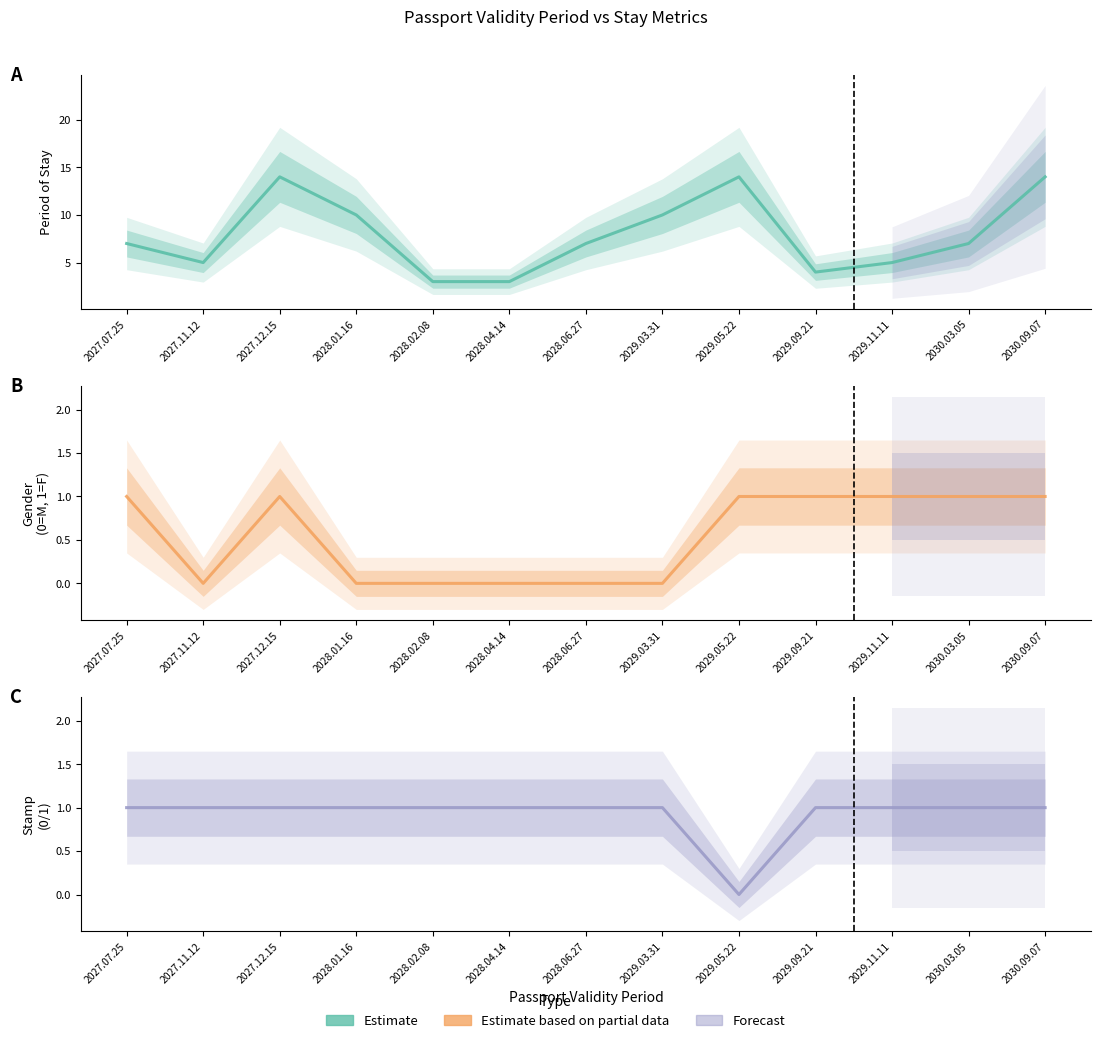

Reading left to right, extract all data points from this chart.

Period stay: 7	5	14	10	3	3	7	10	14	4	5	7	14
Gender: 1	0	1	0	0	0	0	0	1	1	1	1	1
Stamp: 1	1	1	1	1	1	1	1	0	1	1	1	1